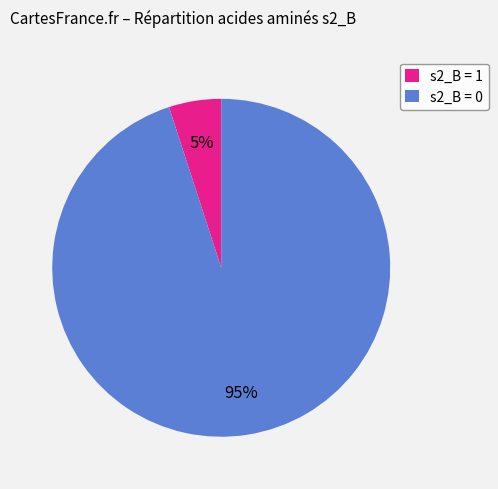

How many slices are in this pie chart?

2